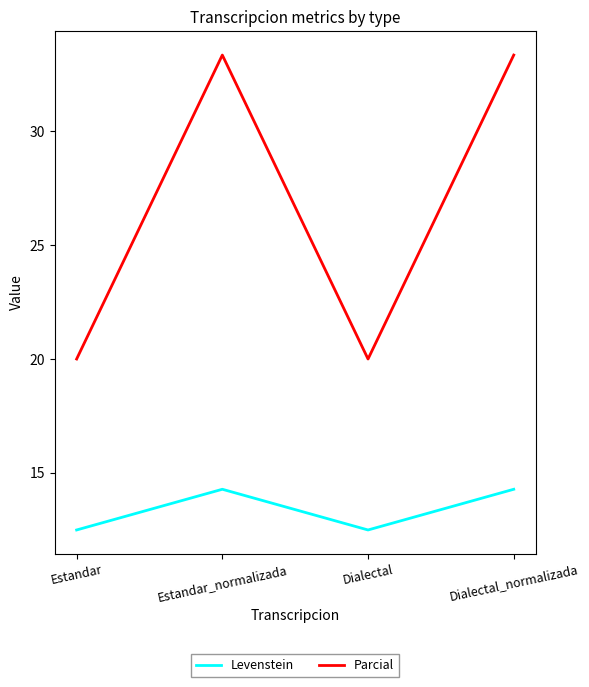

Where does the Parcial series first go above 33?

Estandar_normalizada